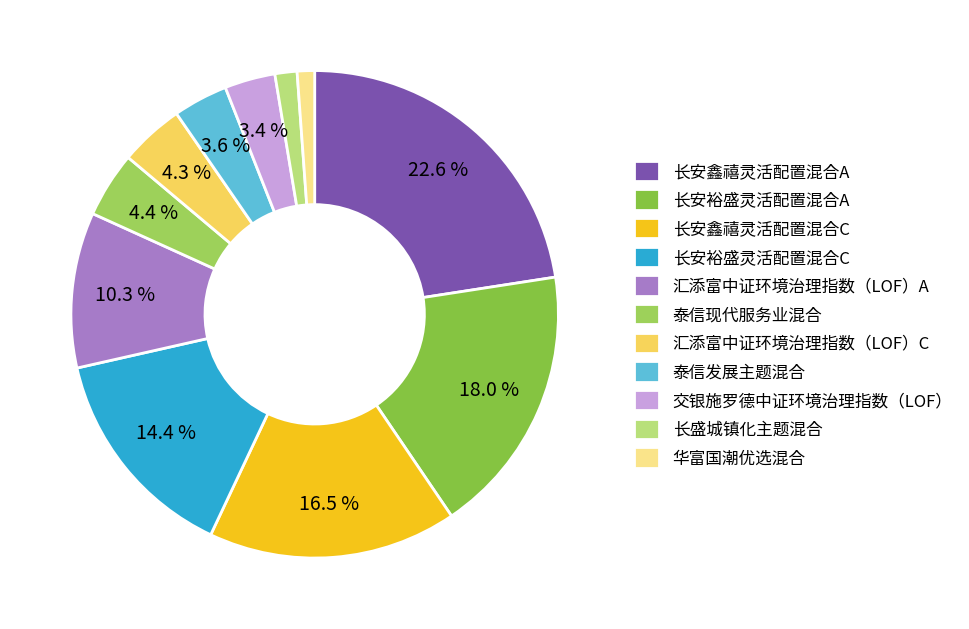

What percentage is the 长安裕盛灵活配置混合A slice, to the nearest percent?

18%